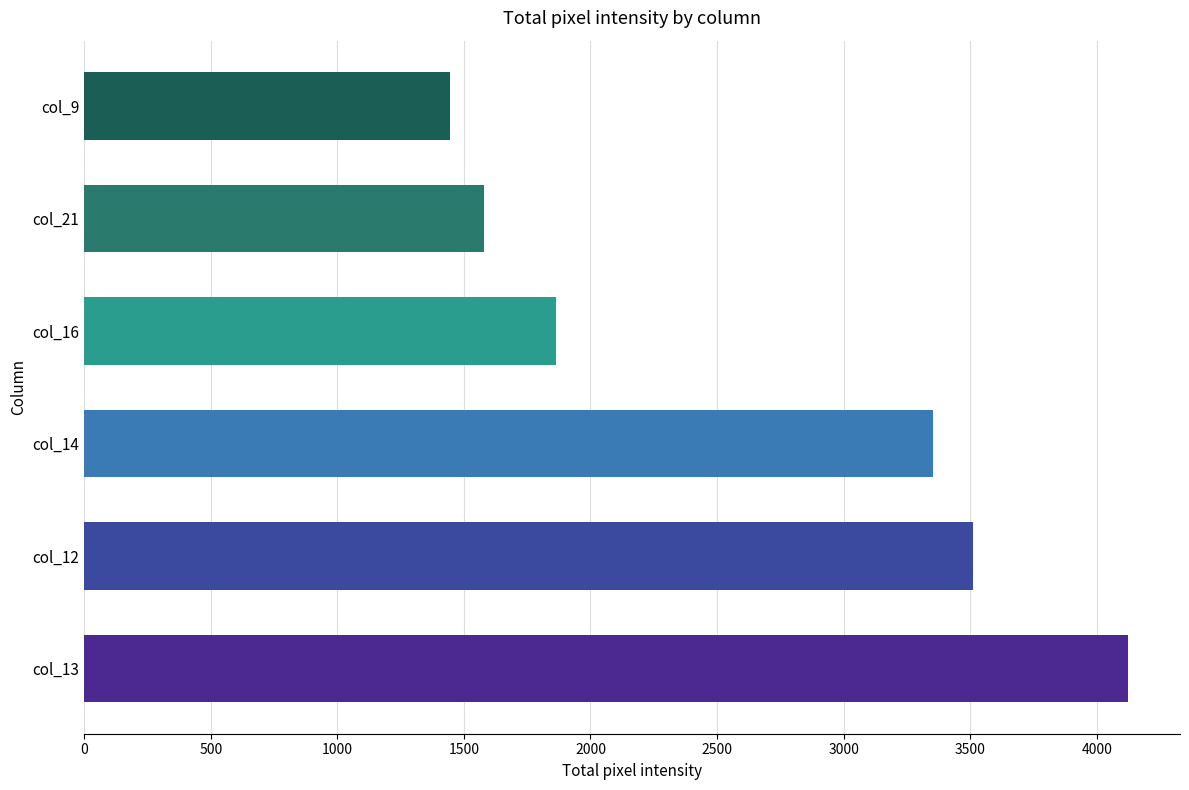

At which label is the value closest to 2784?

col_14